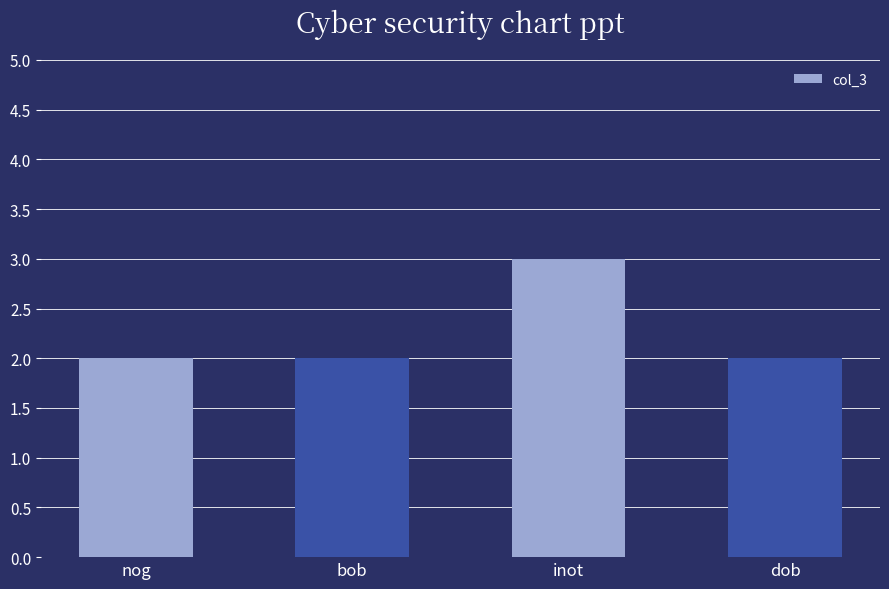

Which category has the highest value across all series?

inot